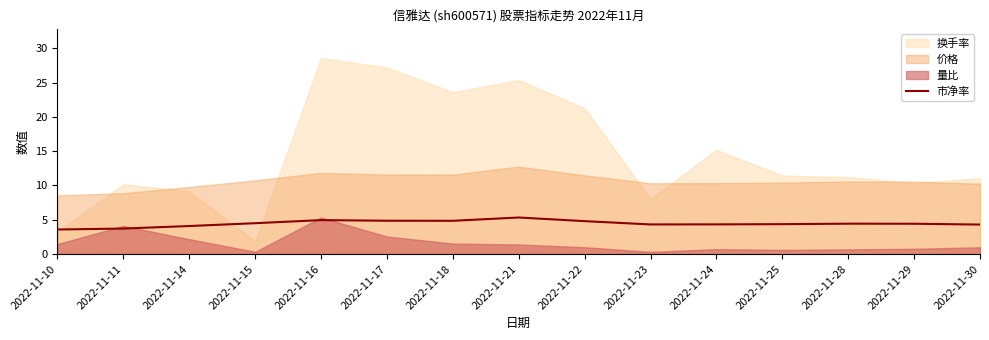

True or false: the data shows 4.3 at 2022-11-30.

True